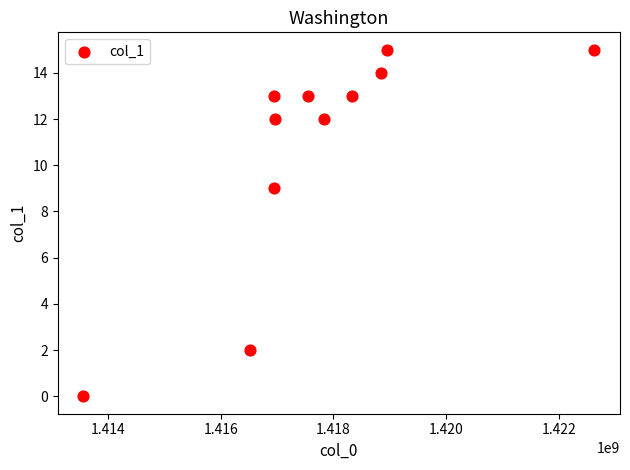

What is the range of Y values (max minus min)?

15